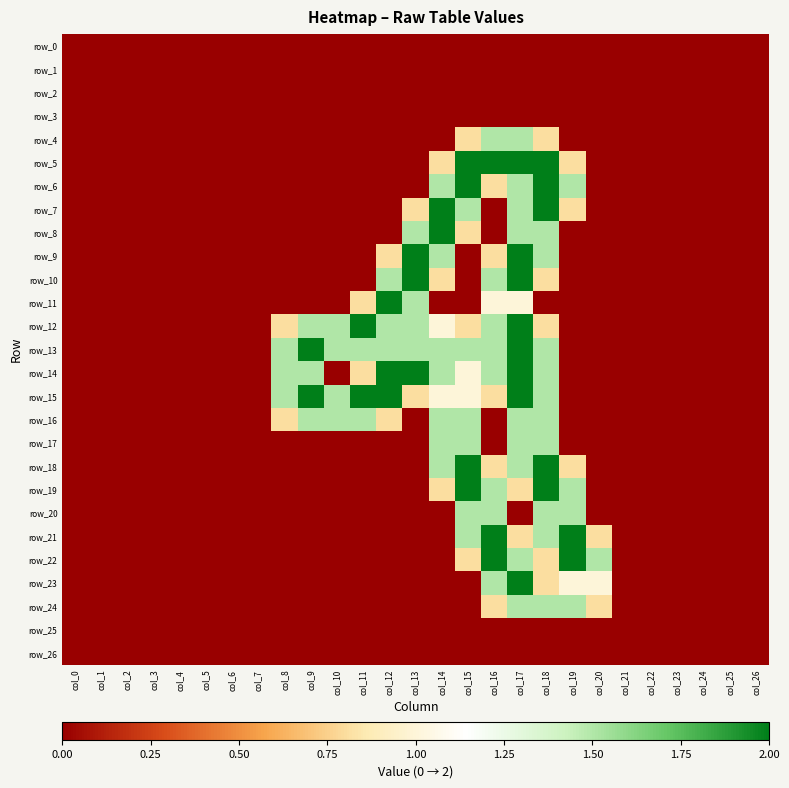

Rank the series by their maximum value, from highest to lowest.

row_5, row_6, row_7, row_8, row_9, row_10, row_11, row_12, row_13, row_14, row_15, row_18, row_19, row_21, row_22, row_23, row_4, row_16, row_17, row_20, row_24, row_0, row_1, row_2, row_3, row_25, row_26